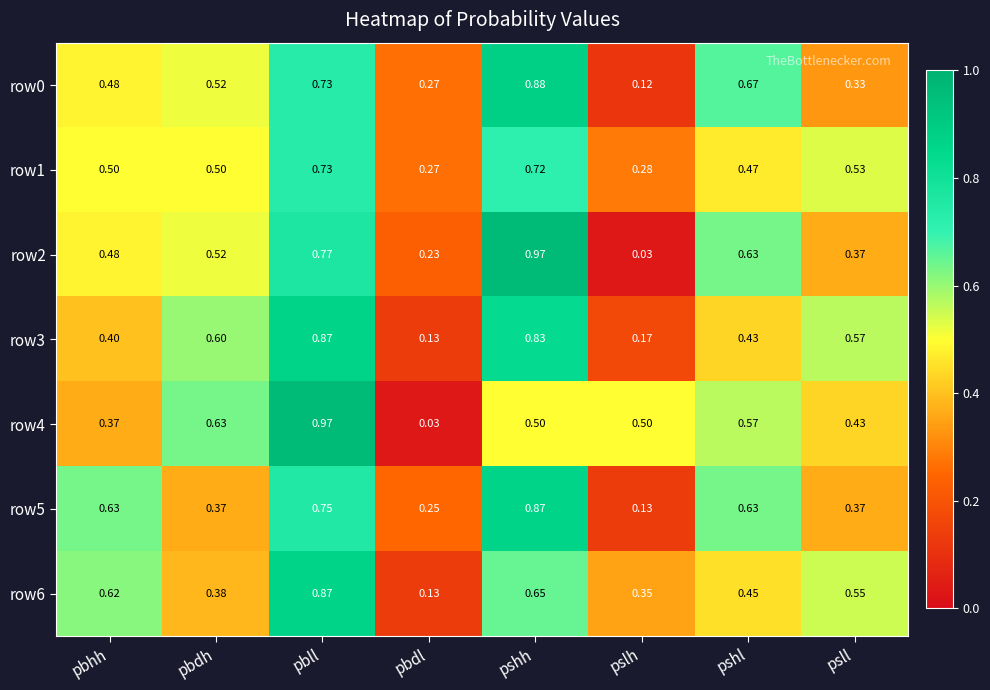

At which label does row3 reach its minimum?

pbdl